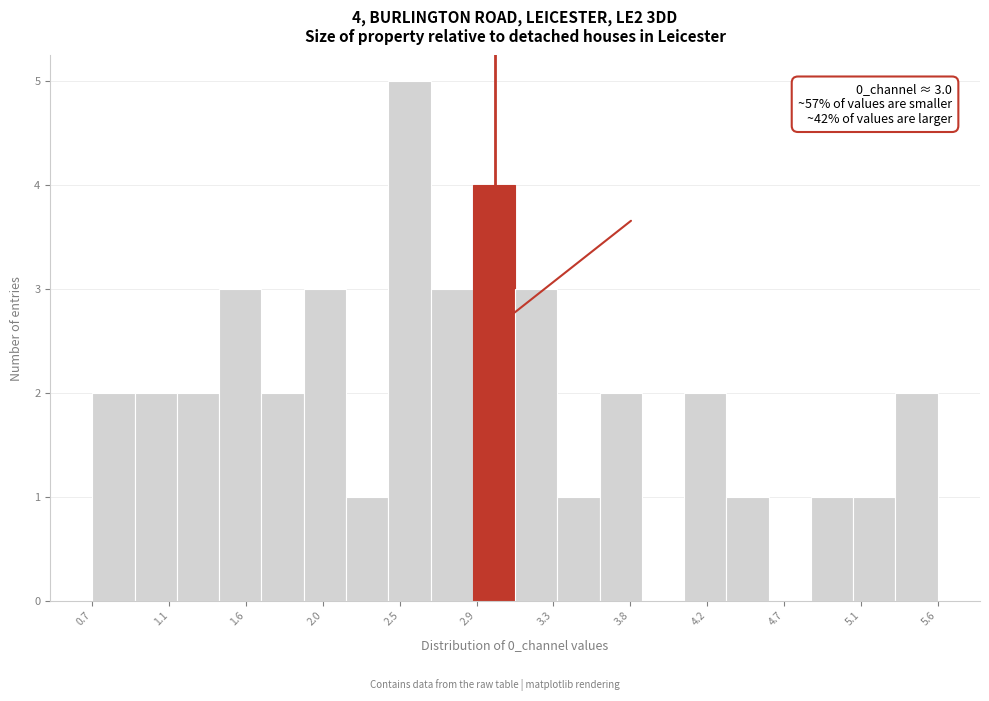

Over which range of the x-axis is the bar tallest?

2.40 to 2.65